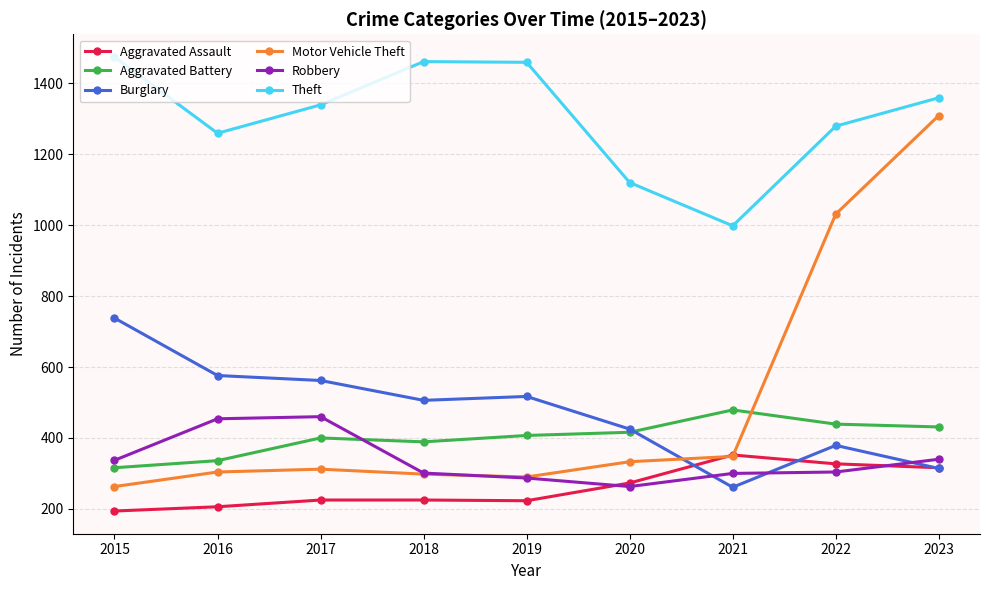

What is the value of the Aggravated Assault point at the 9th from the left?

316